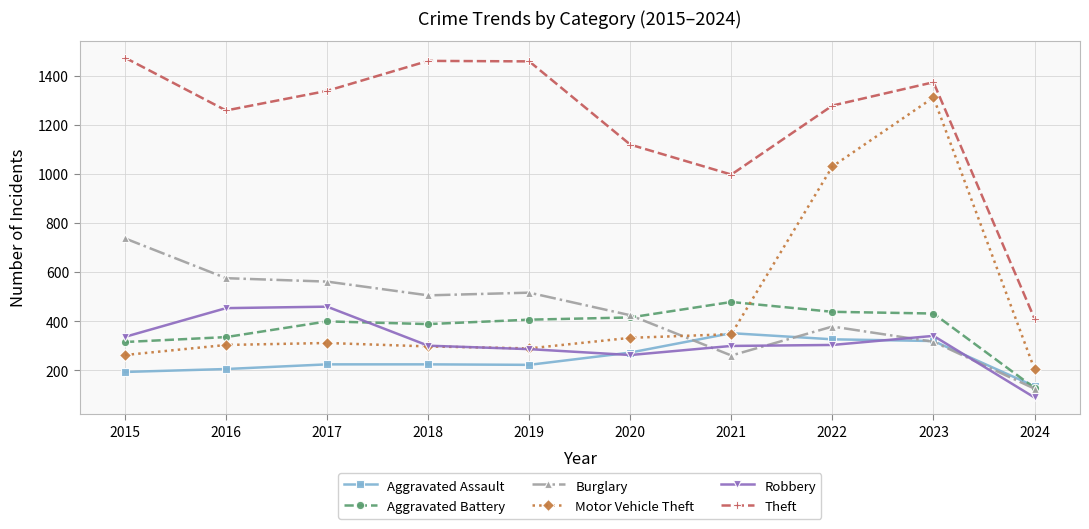

The Aggravated Assault series shows 352 at 2021. True or false?

True